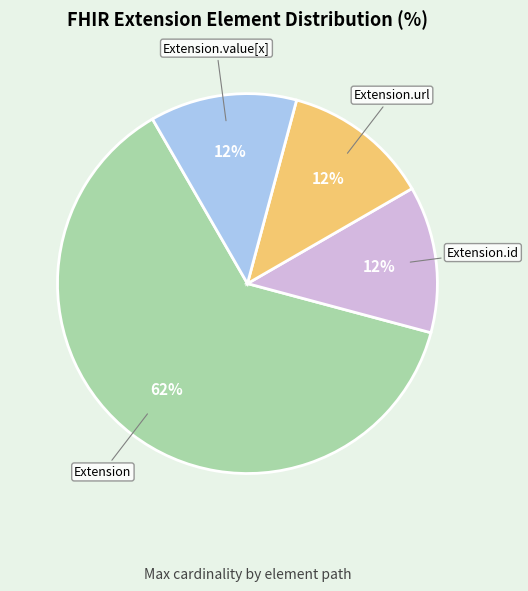

How many slices are in this pie chart?

4